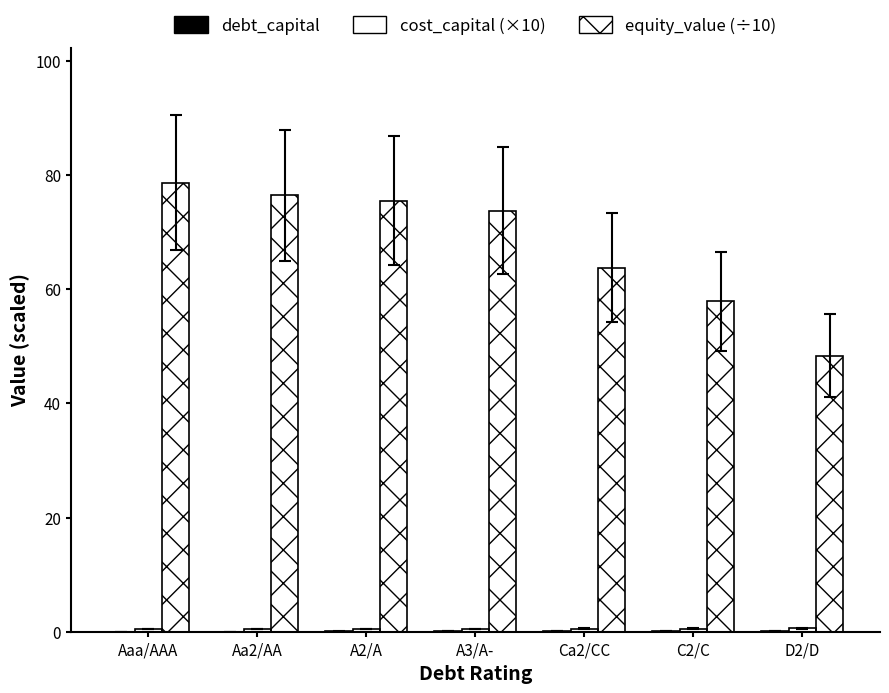

What is the difference between the cost_capital (×10) values at D2/D and A3/A-?

0.2